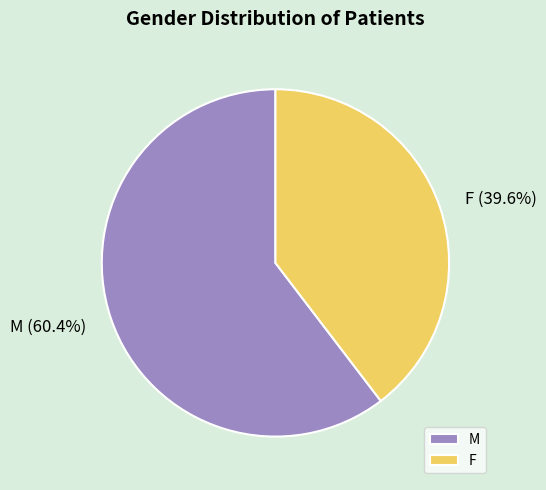

To the nearest percent, what is the difference between the largest and smallest slice percentages?

21%